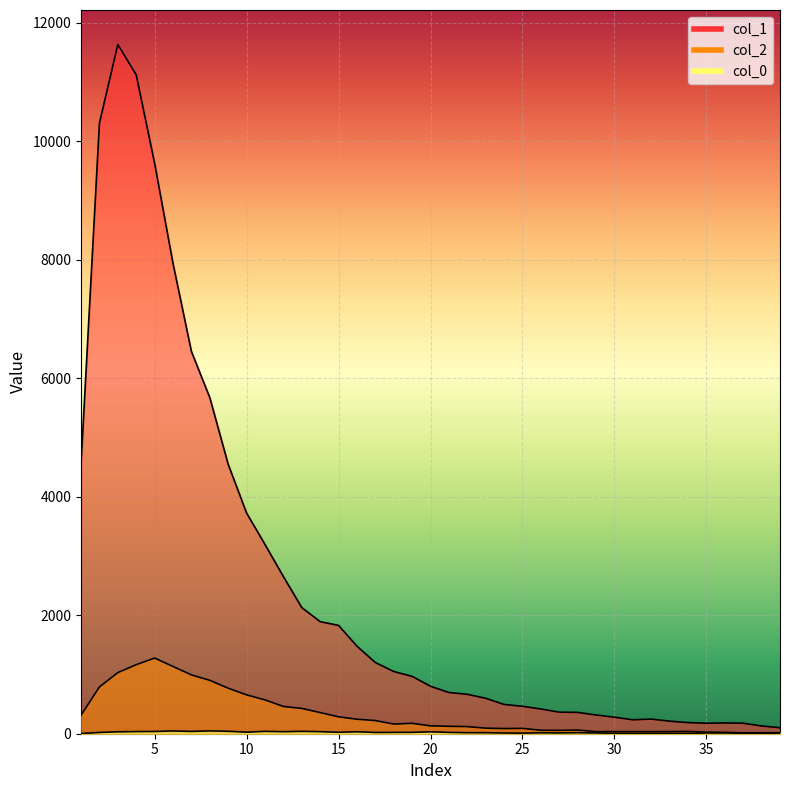

Reading right to left, extract all data points from this chart.

col_1: 101	131	177	182	177	188	212	247	235	279	316	360	364	417	463	494	598	665	696	801	968	1050	1202	1478	1828	1891	2129	2653	3194	3725	4547	5673	6452	7937	9627	11118	11631	10303	4554
col_2: 17	16	15	23	26	39	36	36	35	36	35	62	57	58	90	87	94	120	125	133	176	163	222	245	285	357	427	460	571	656	768	901	993	1135	1277	1165	1031	789	312
col_0: 5	7	9	13	13	6	7	8	5	8	13	17	13	15	10	12	17	17	22	32	23	22	21	33	24	35	40	34	40	26	41	48	39	47	38	36	32	21	4